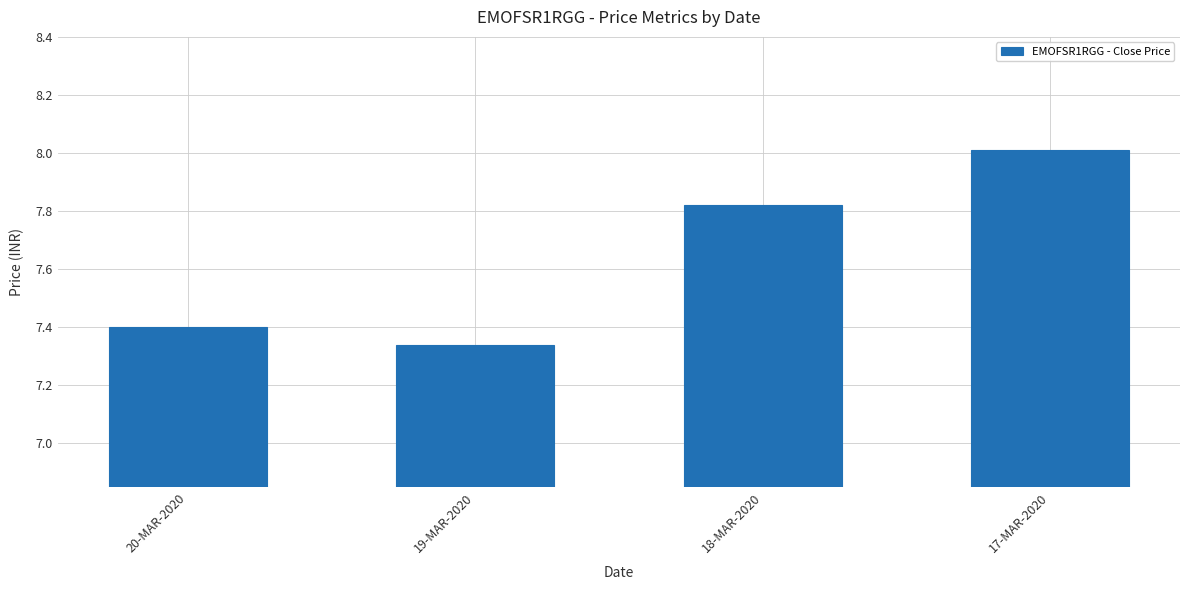

What is the sum of all values?

30.6